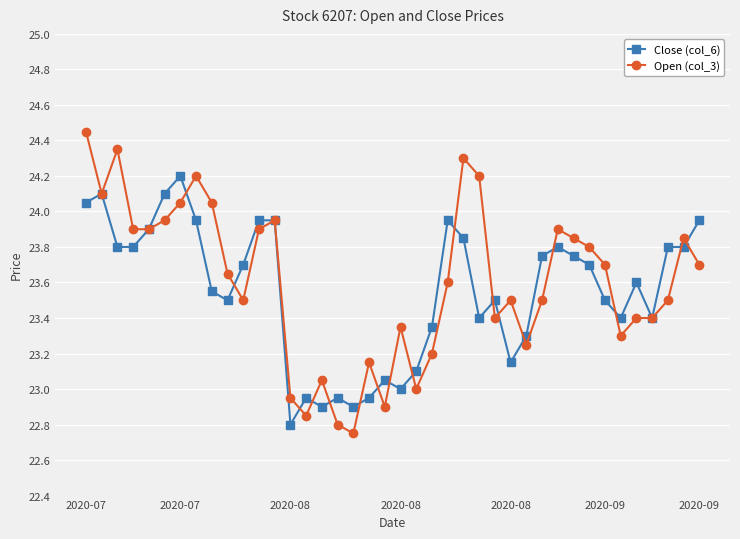

At how many categories does at least one series exceed 24?

9